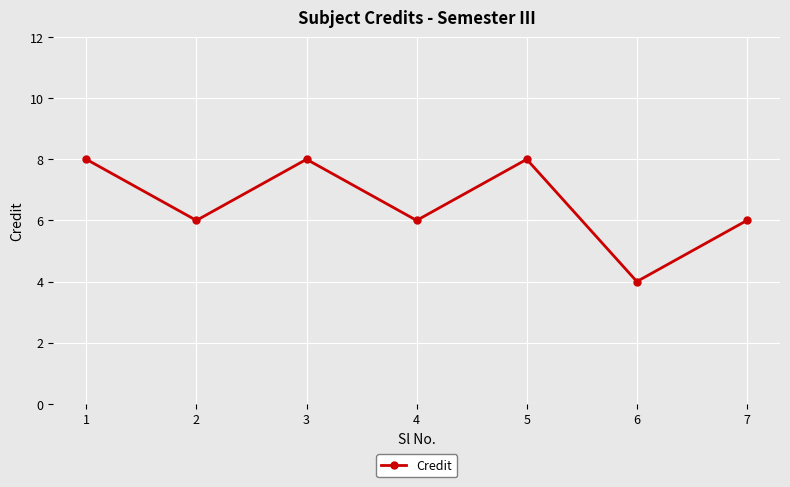

What is the value of the 2nd point from the left?

6